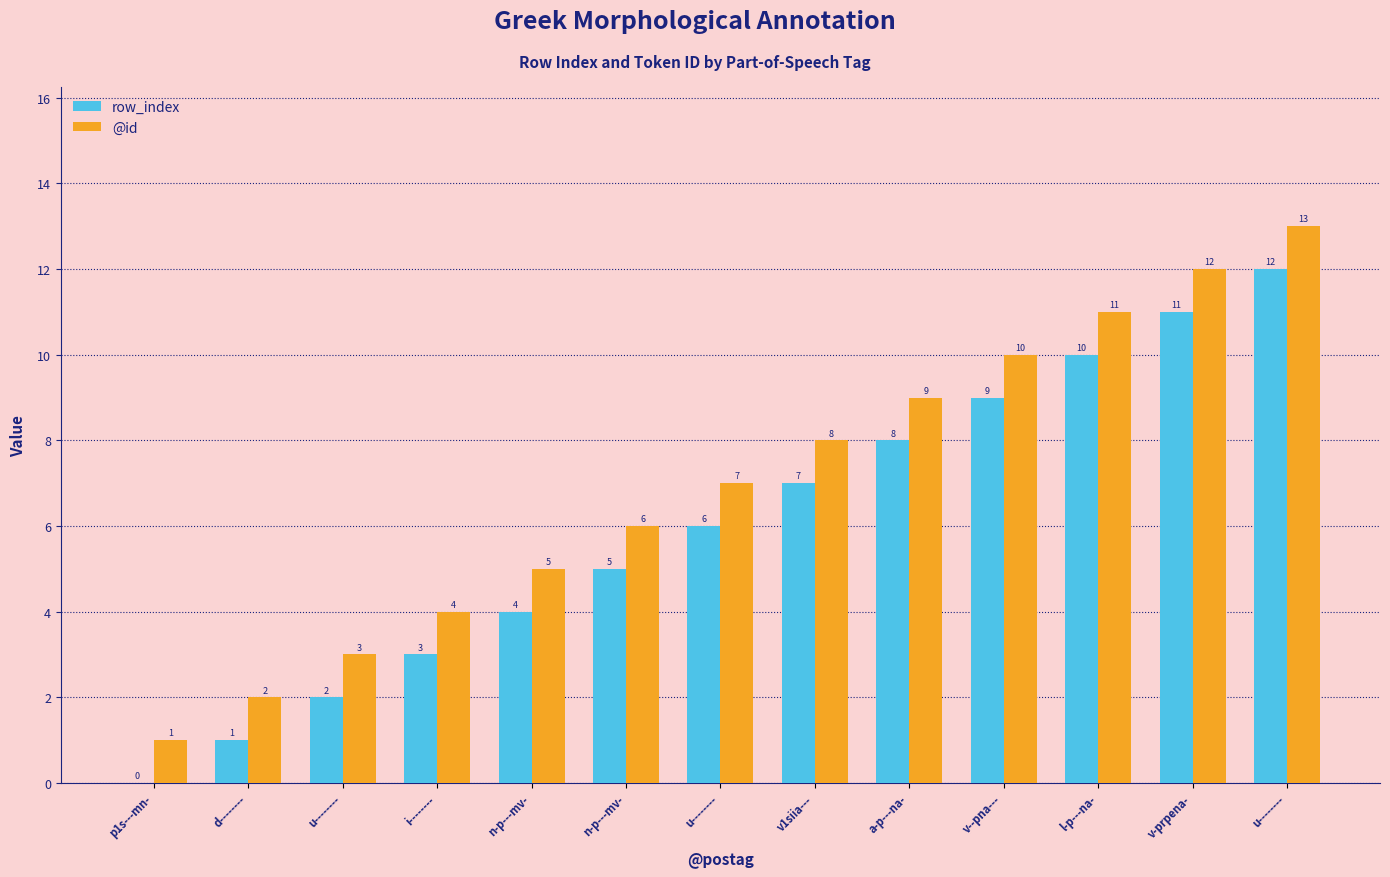

Reading left to right, extract all data points from this chart.

row_index: p1s---mn-=0	d--------=1	u--------=2	i--------=3	n-p---mv-=4	n-p---mv-=5	u--------=6	v1siia---=7	a-p---na-=8	v--pna---=9	l-p---na-=10	v-prpena-=11	u--------=12
@id: p1s---mn-=1	d--------=2	u--------=3	i--------=4	n-p---mv-=5	n-p---mv-=6	u--------=7	v1siia---=8	a-p---na-=9	v--pna---=10	l-p---na-=11	v-prpena-=12	u--------=13